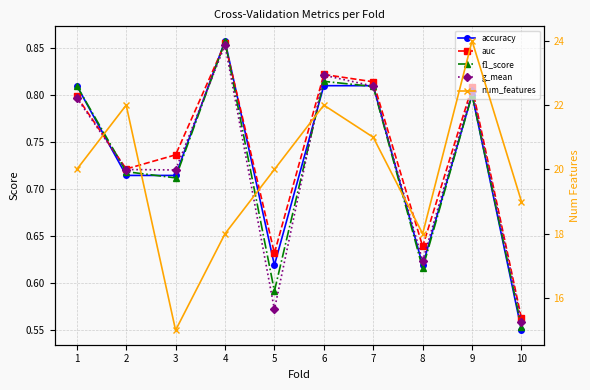

In g_mean, how many points are higher than both neighbors (excluding endpoints)?

3